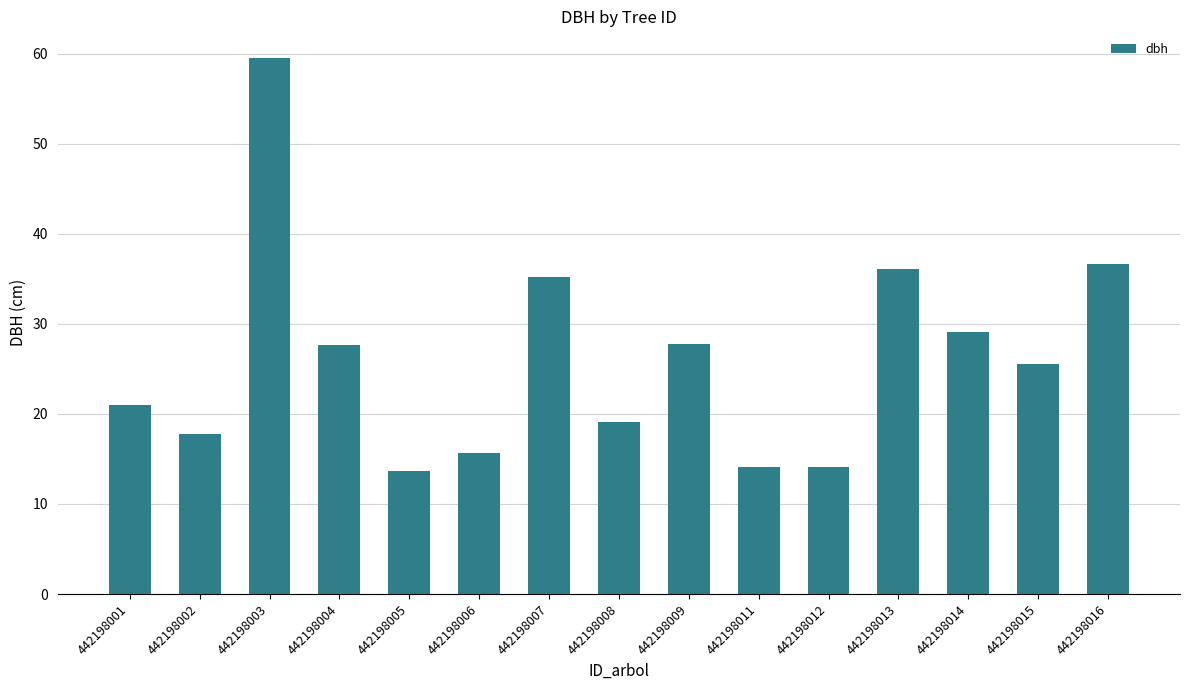

What is the maximum value shown in the chart?

59.5